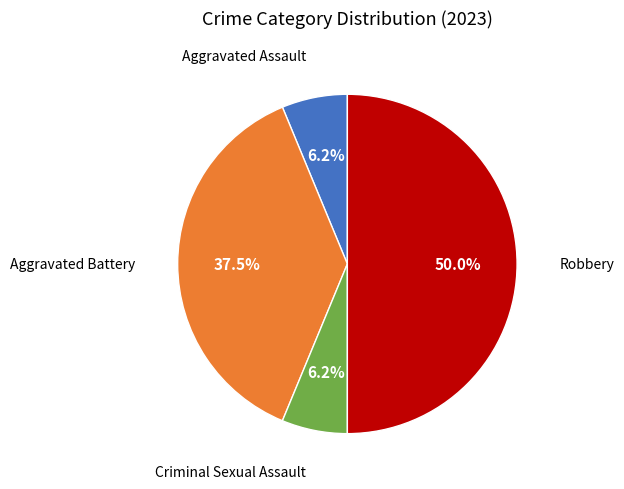

To the nearest percent, what is the difference between the largest and smallest slice percentages?

44%